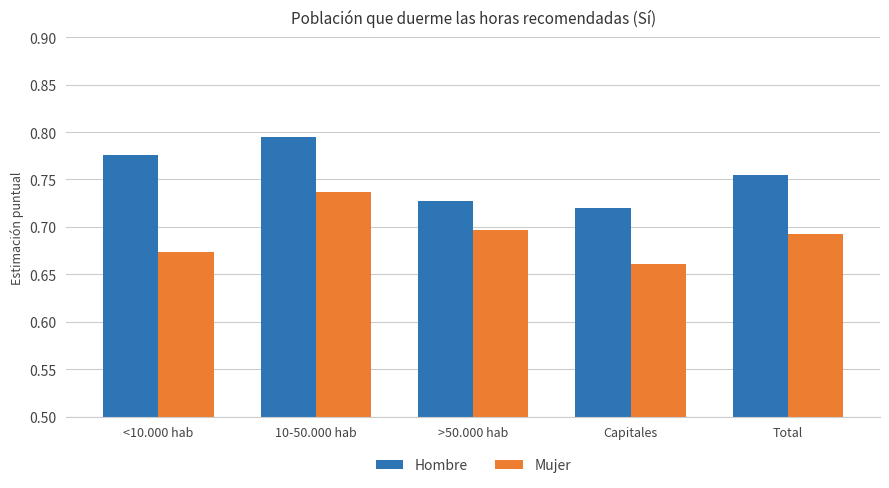

Which category has the lowest value across all series?

Capitales